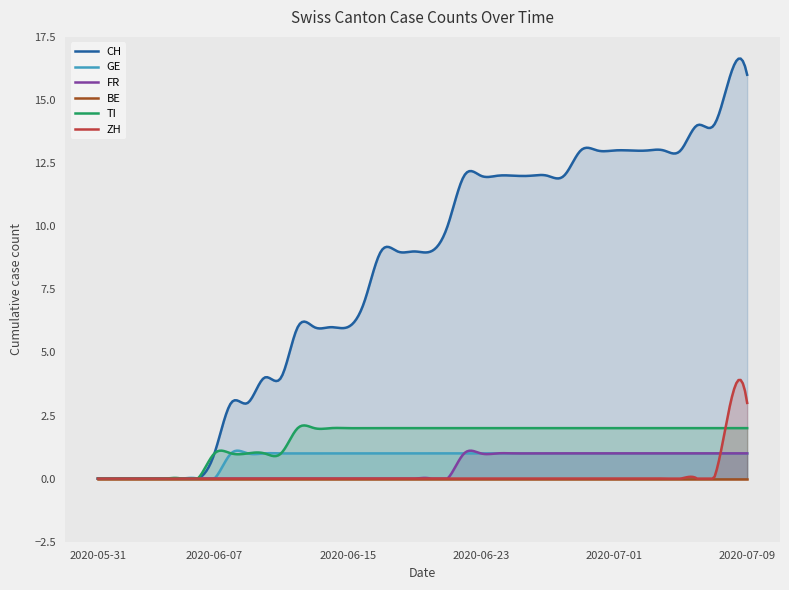

What is the difference between the highest and lowest values at 2020-07-09?

16